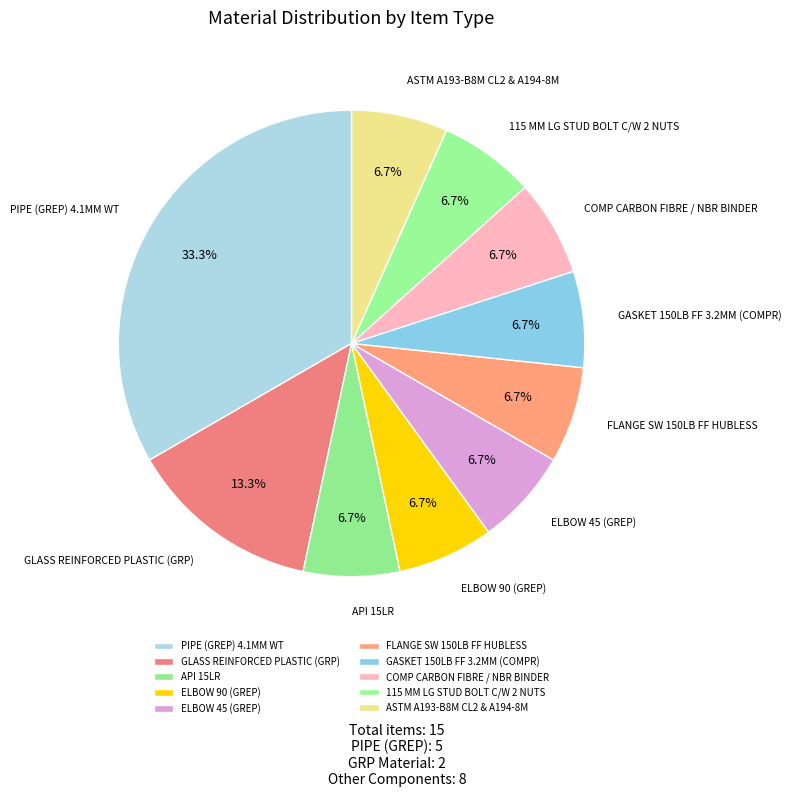

How many slices are in this pie chart?

10